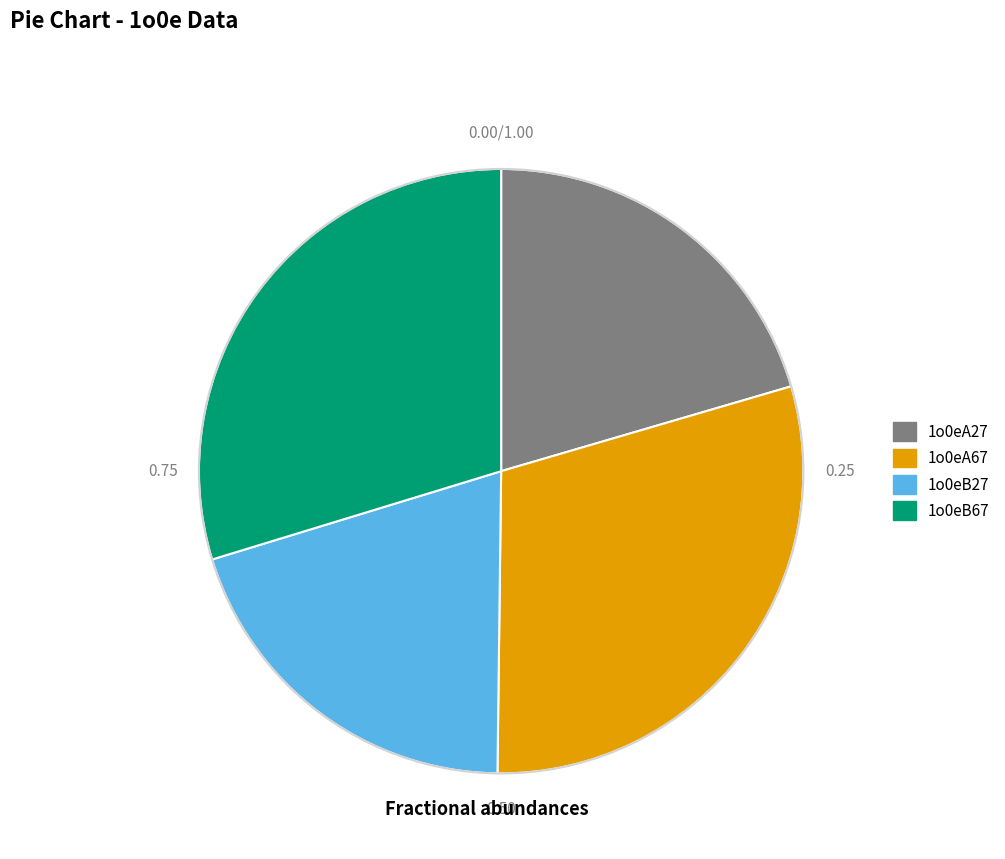

Count the number of slices in the pie.

4